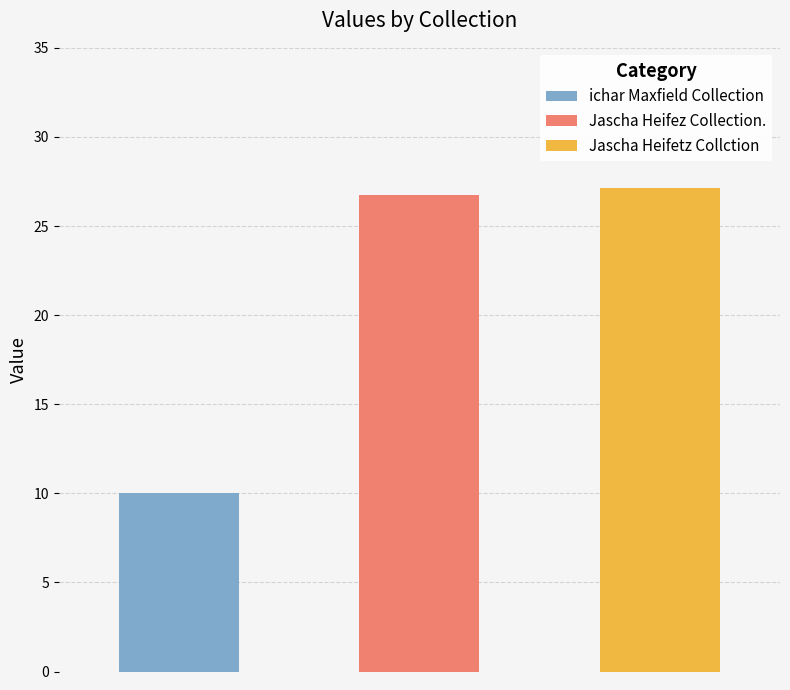

How many data points are above 26?

2